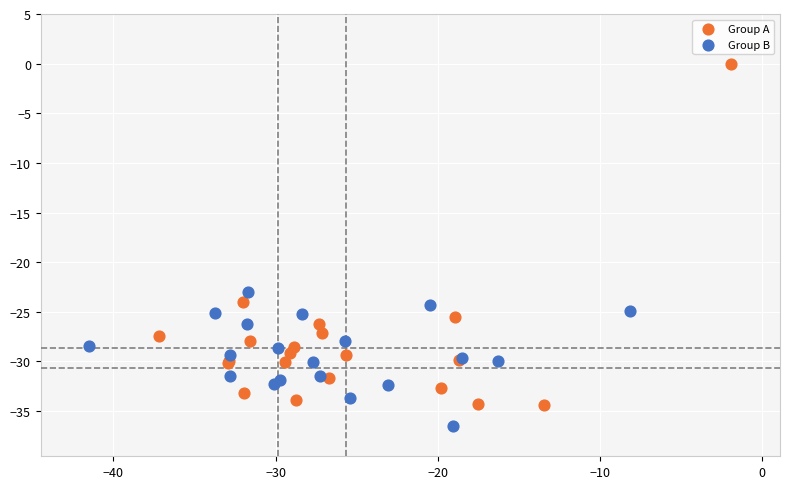

Which series contains the lowest Y value?

Group B